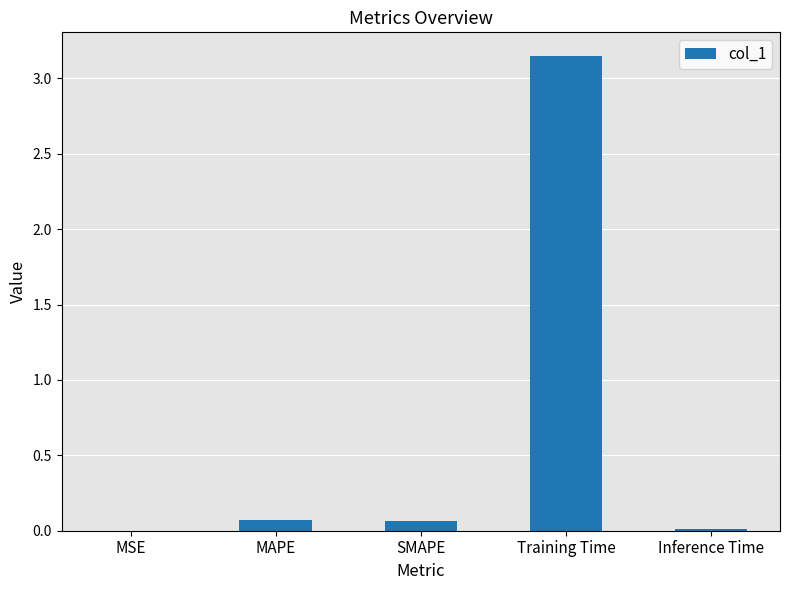

Are the bars horizontal?

No